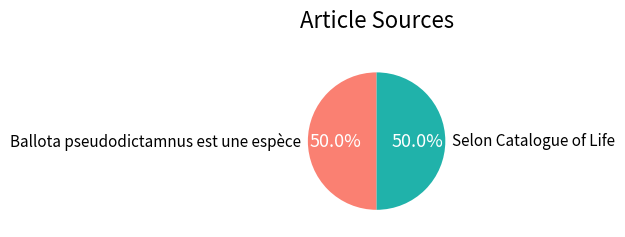

Approximately how many times larger is the value at Ballota pseudodictamnus est une espèce compared to Selon Catalogue of Life?

1.0